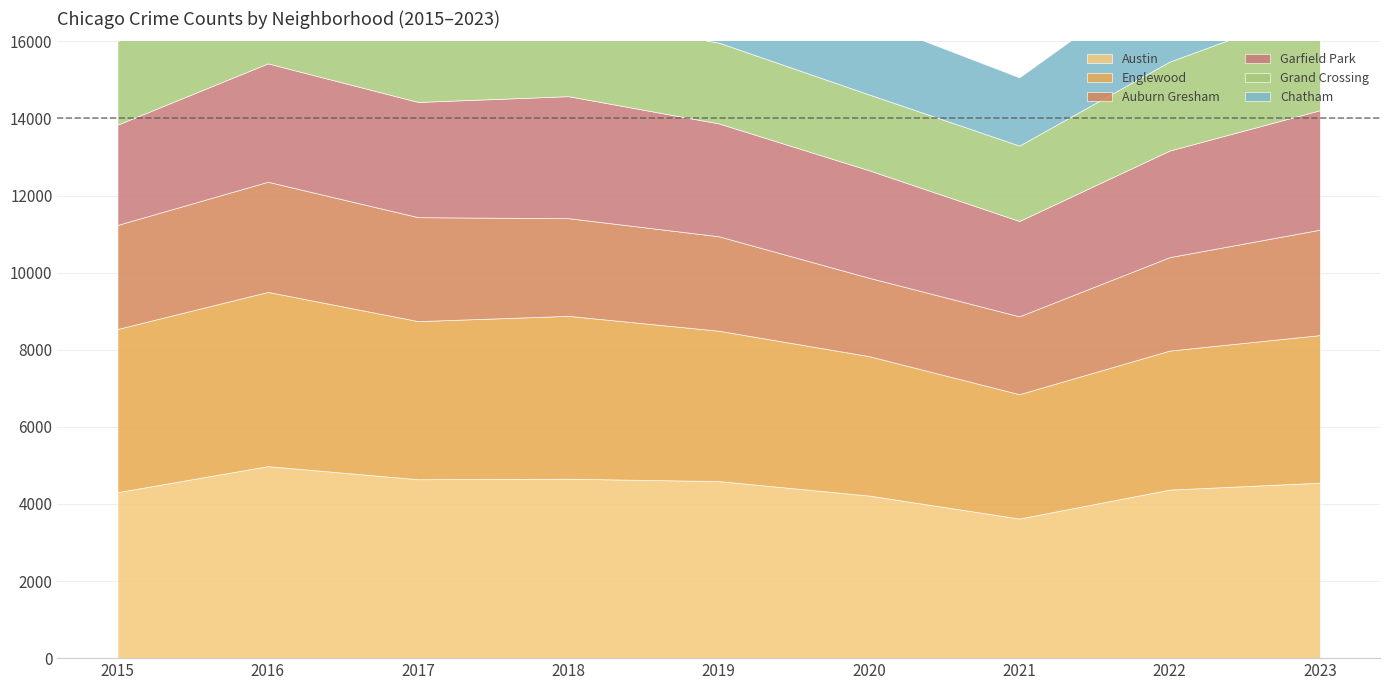

What is the average value of the Auburn Gresham series?

2494